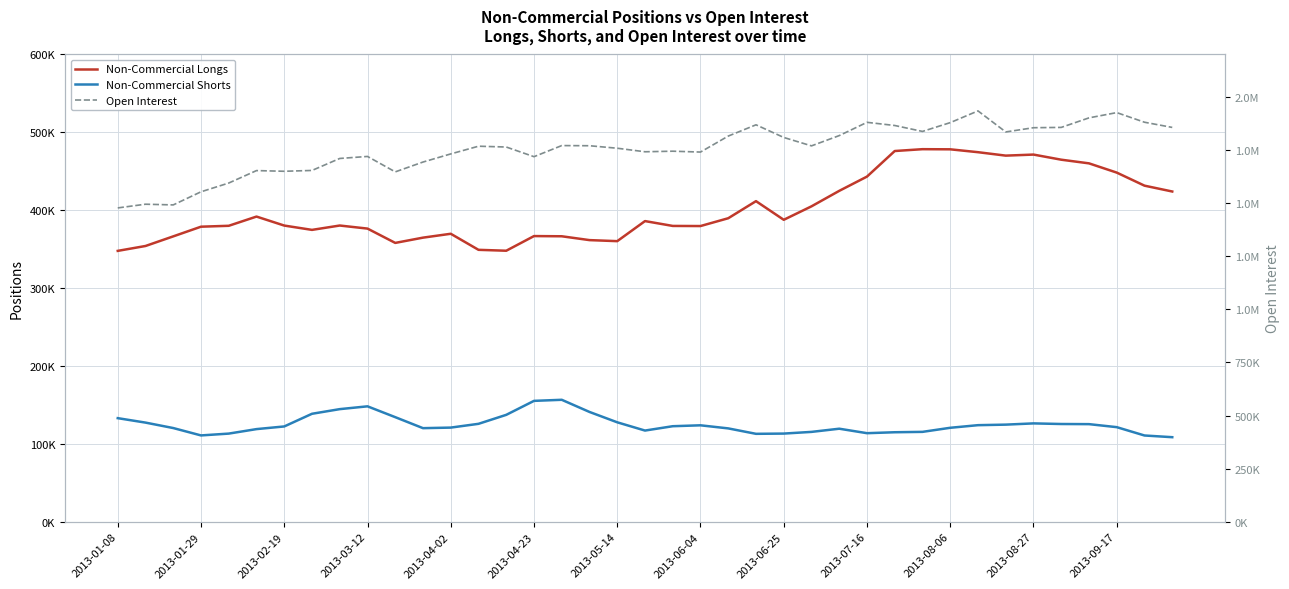

How many data points in Non-Commercial Shorts are above 122437?

19